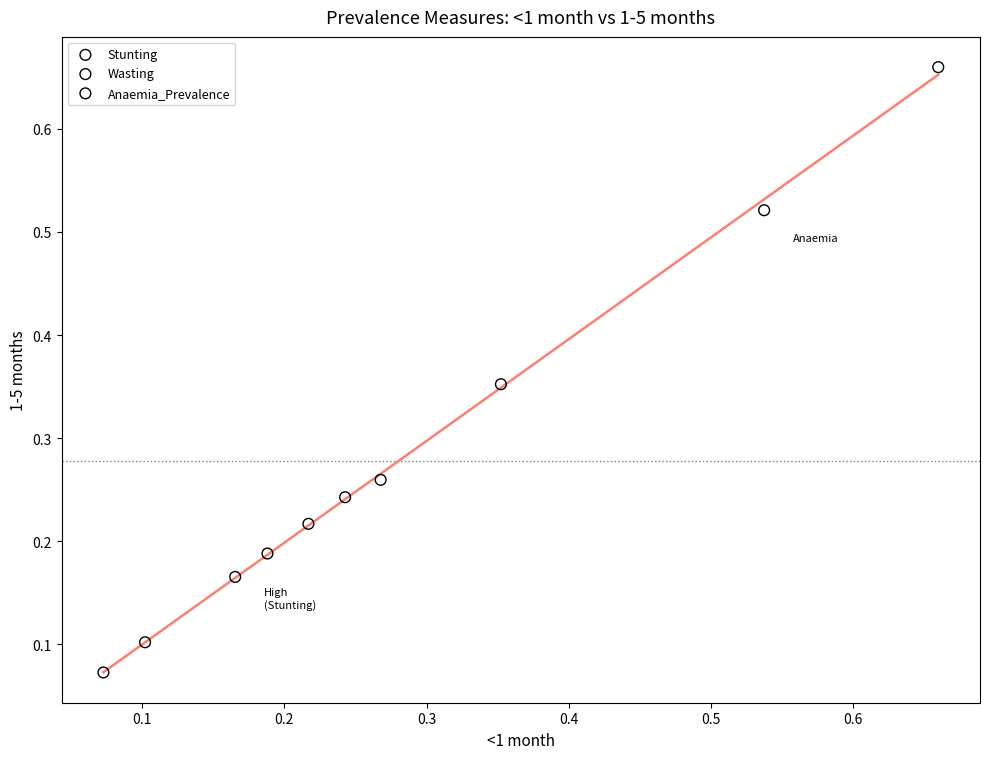

What are all the series names shown in the legend?

Stunting, Wasting, Anaemia_Prevalence